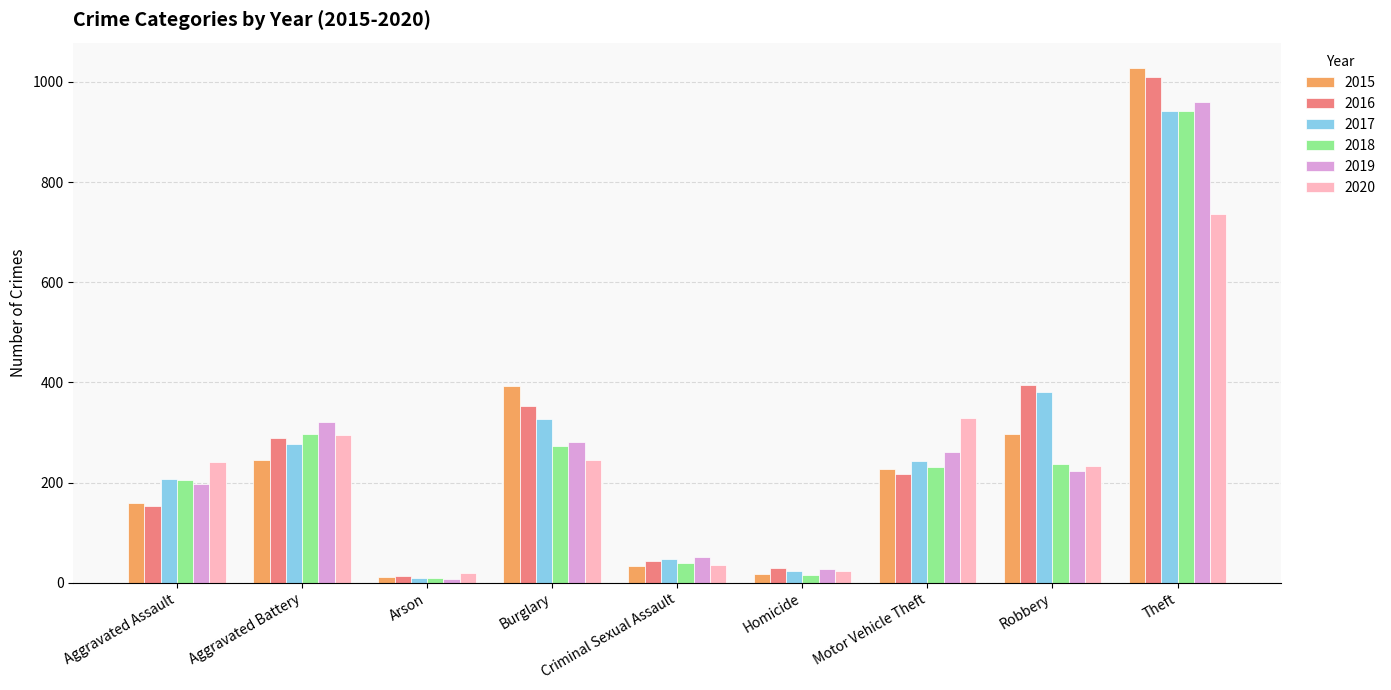

Which series has the largest range (max minus min)?

2015